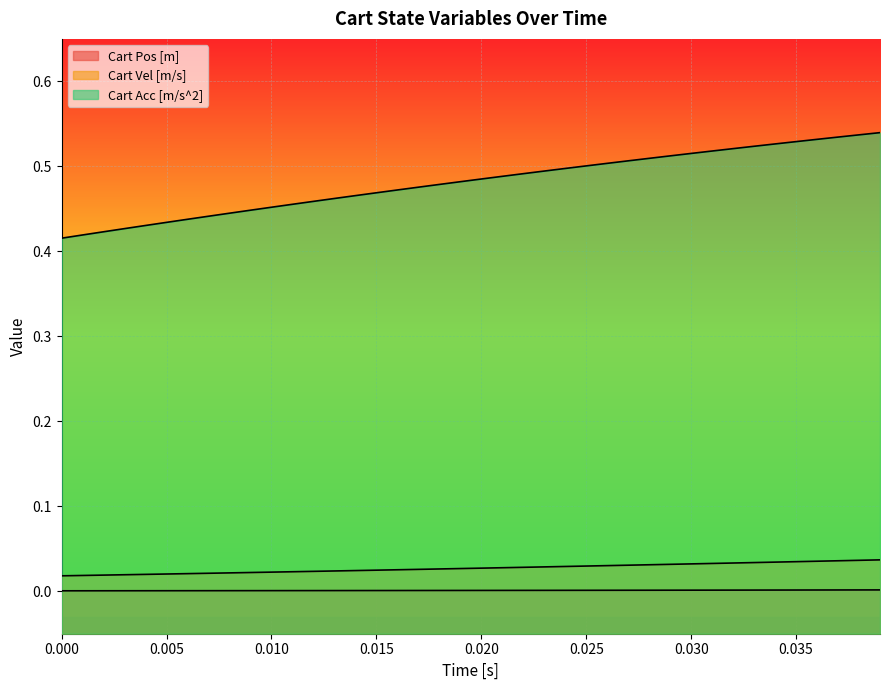

Which series has the largest total across all categories?

Cart Acc [m/s^2]